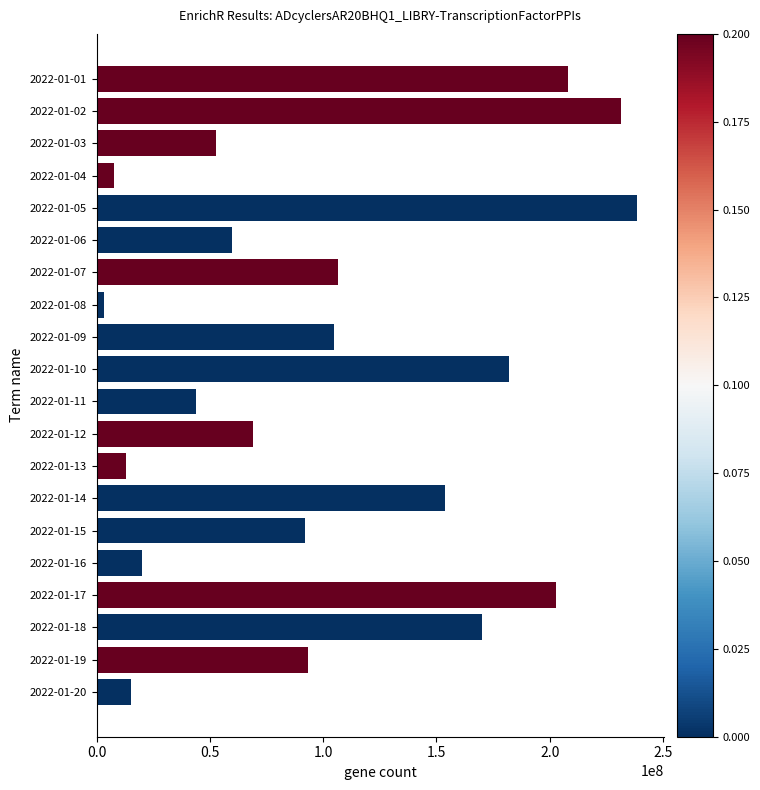

At which category does the chart reach its minimum across all series?

2022-01-08